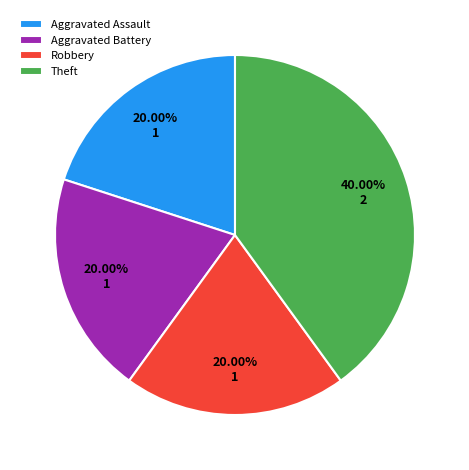

Is Theft the majority of the pie?

No